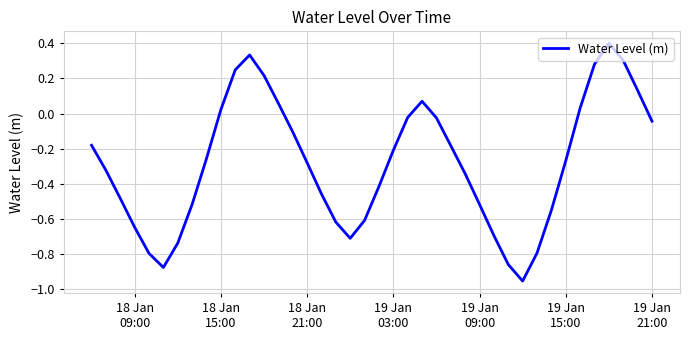

What is the maximum value shown in the chart?

0.4